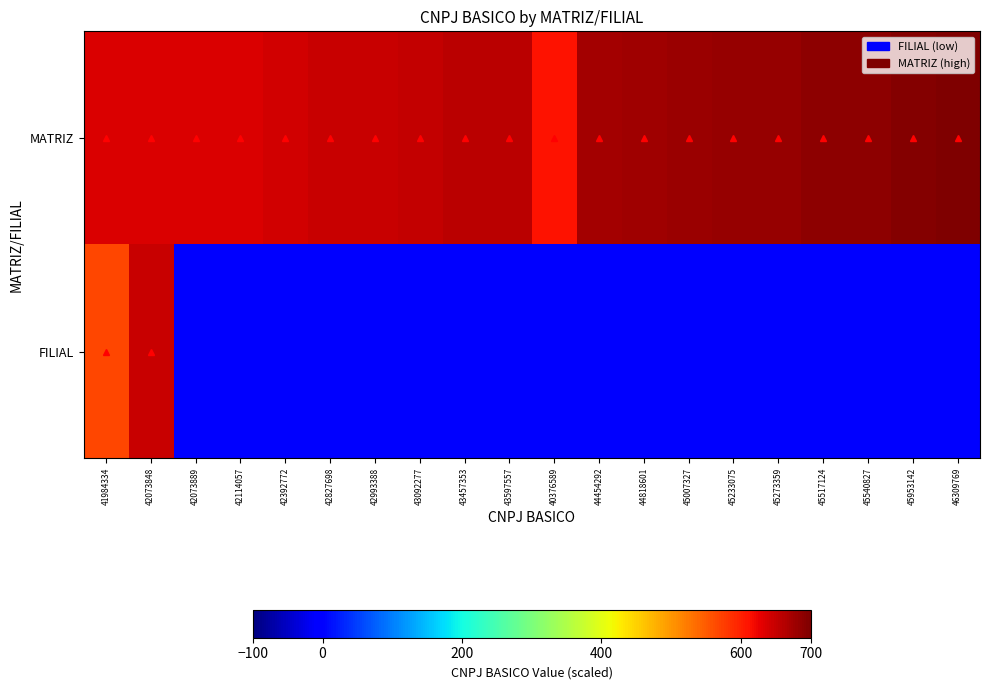

Reading right to left, list all the values displayed in this chart.

MATRIZ: 46309769=700.0	45953142=694.6	45540827=688.4	45517124=688.0	45273359=684.3	45233075=683.7	45007327=680.3	44818601=677.5	44454292=672.0	40376589=610.3	43597557=659.0	43457353=656.9	43092277=651.4	42993388=649.9	42827698=647.4	42392772=640.8	42114057=636.6	42073889=636.0	42073848=636.0	41984334=634.6
FILIAL: 46309769=0.0	45953142=0.0	45540827=0.0	45517124=0.0	45273359=0.0	45233075=0.0	45007327=0.0	44818601=0.0	44454292=0.0	40376589=0.0	43597557=0.0	43457353=0.0	43092277=0.0	42993388=0.0	42827698=0.0	42392772=0.0	42114057=0.0	42073889=0.0	42073848=648.6	41984334=568.5